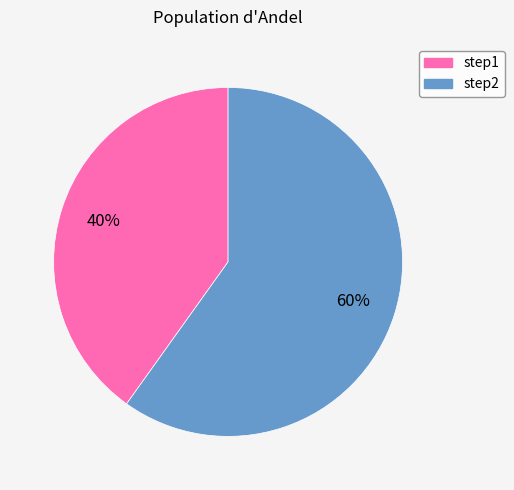

What percentage is the step1 slice, to the nearest percent?

40%